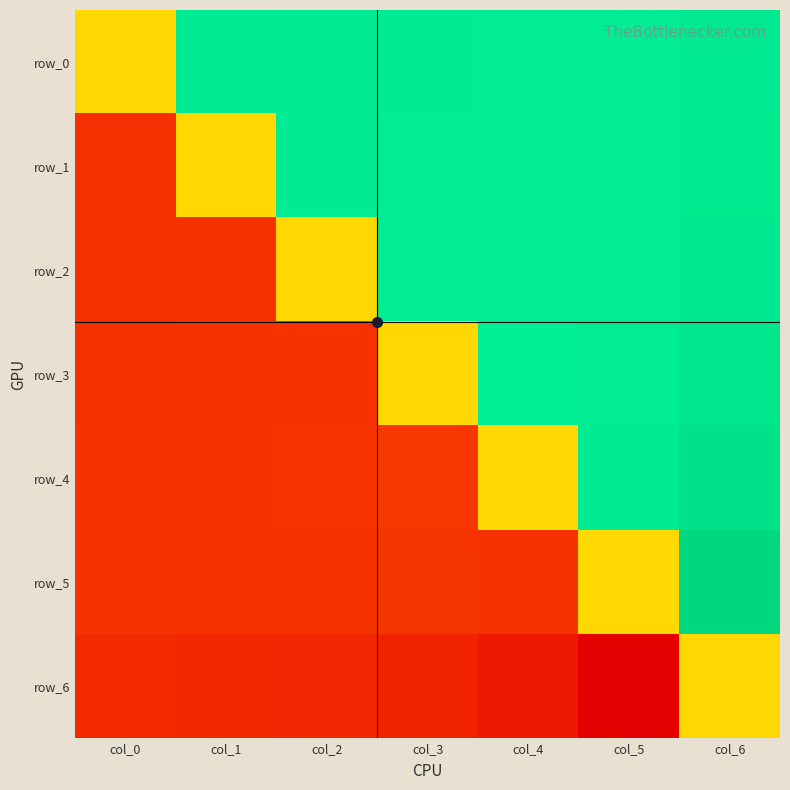

What is the highest value of the row_3 series?

1.6